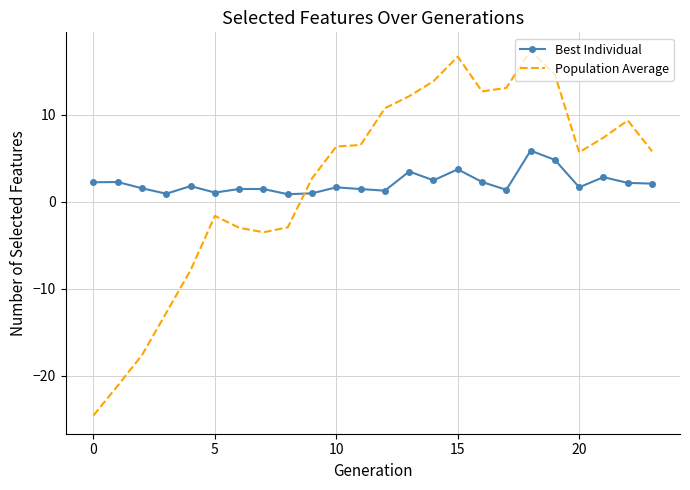

List the series in order of their peak value, lowest first.

Best Individual, Population Average